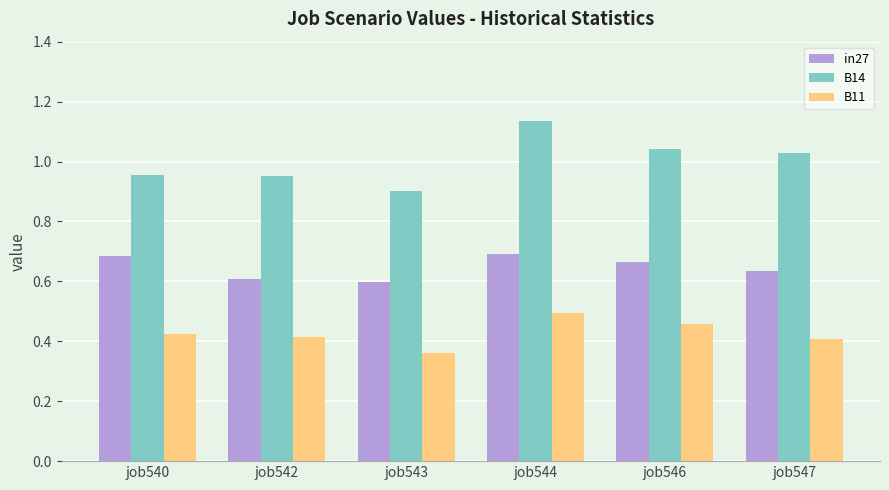

Which series changed the most between job540 and job544?

B14